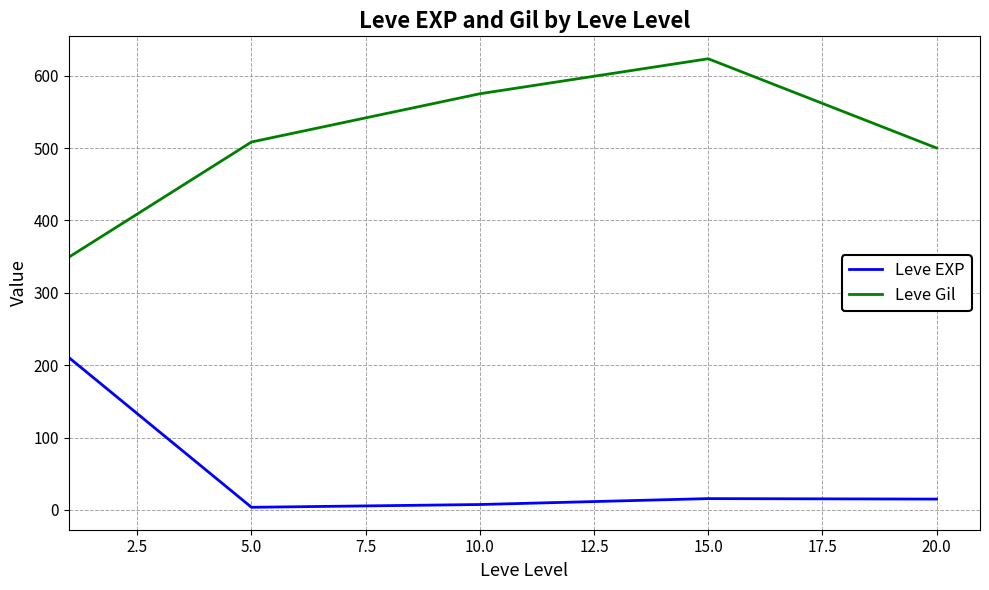

True or false: Leve EXP and Leve Gil intersect in this chart.

False